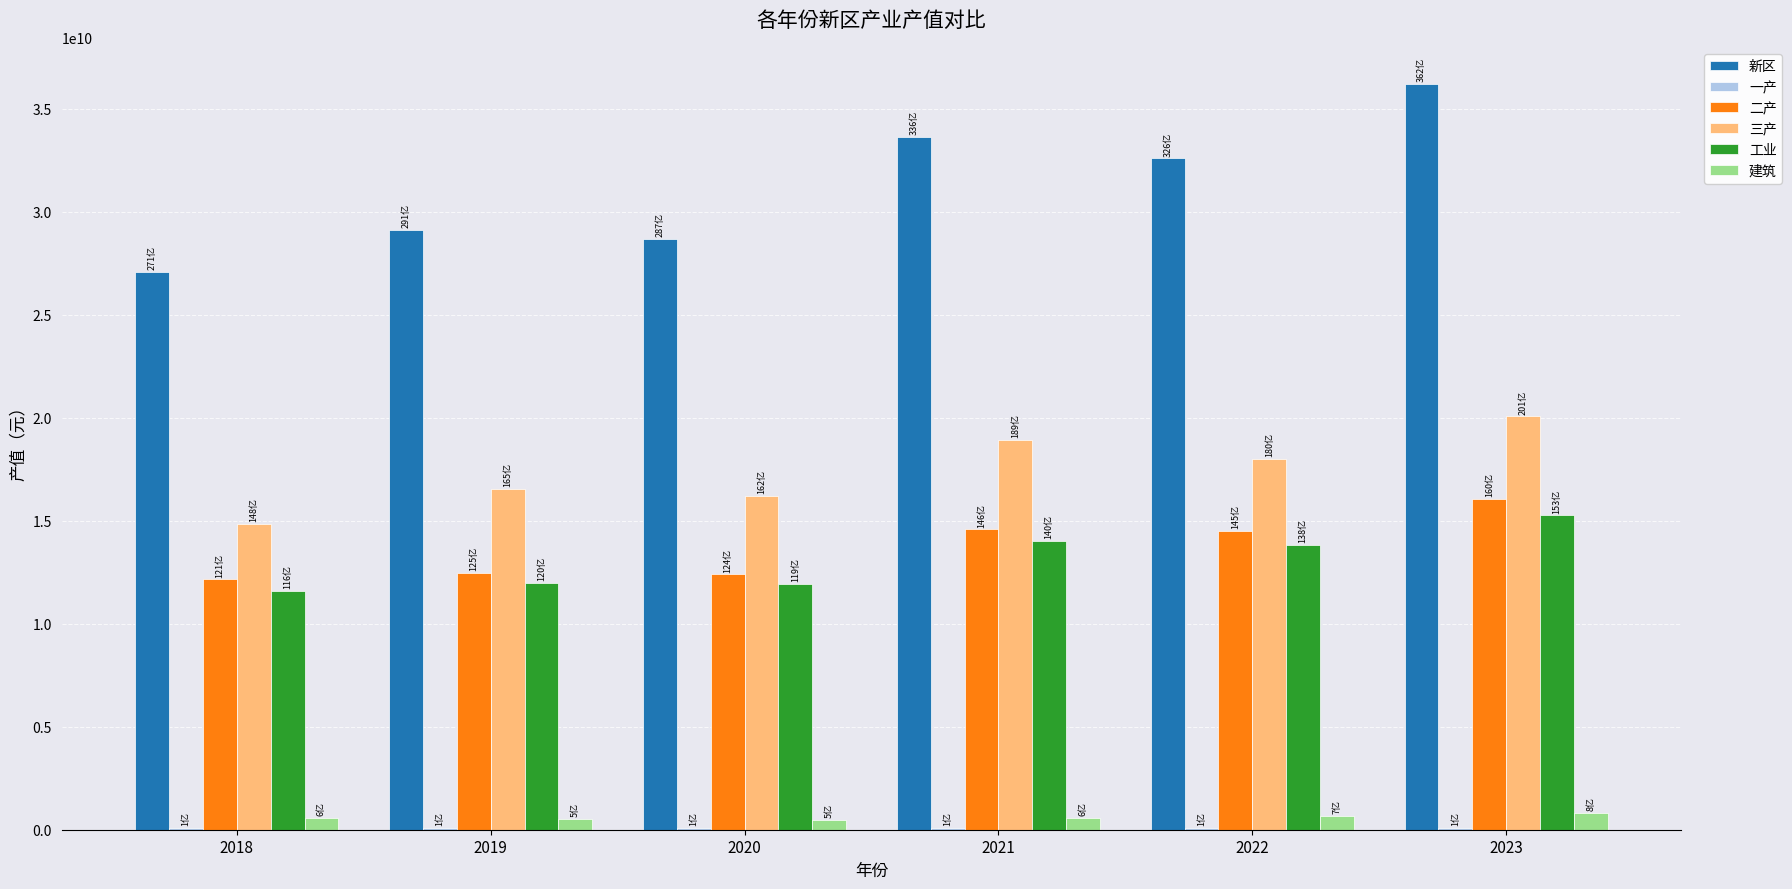

What is the sum of all 工业 values?

78614836321